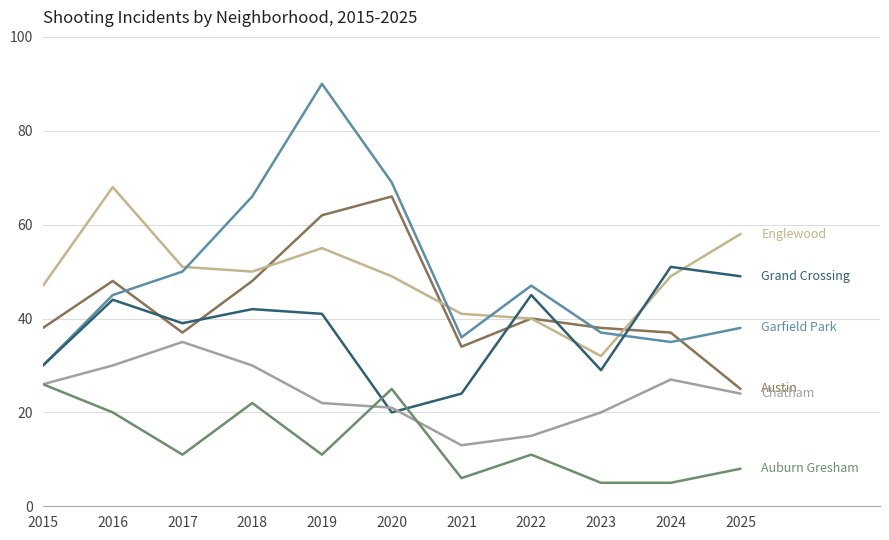

At which category is the sum across all series the highest?

2019